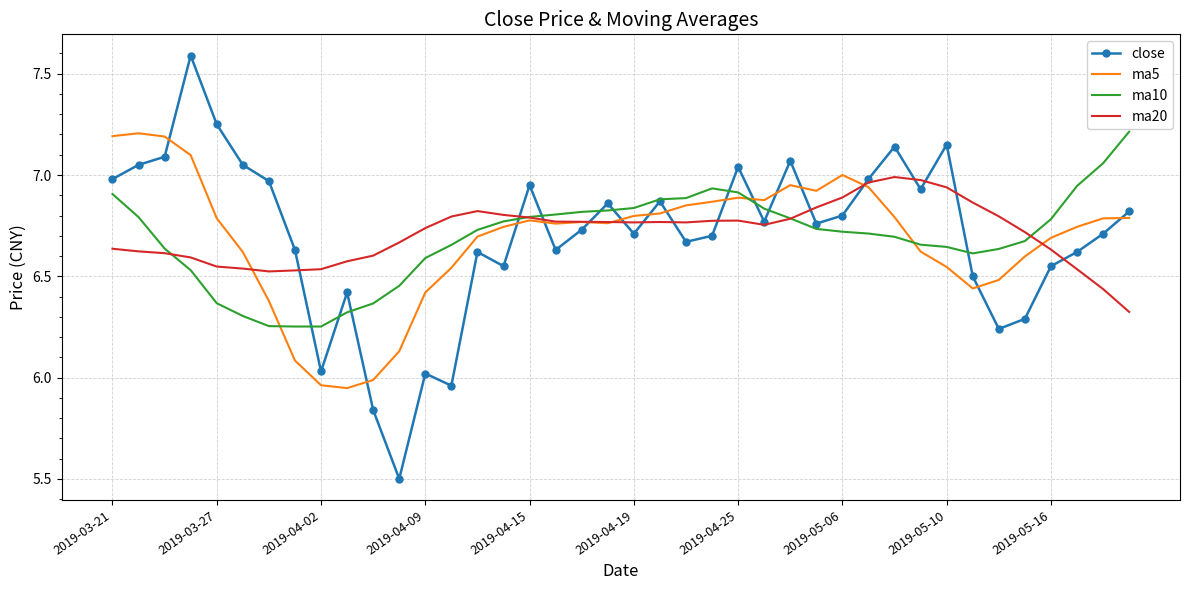

What is the minimum value shown in the chart?

5.5